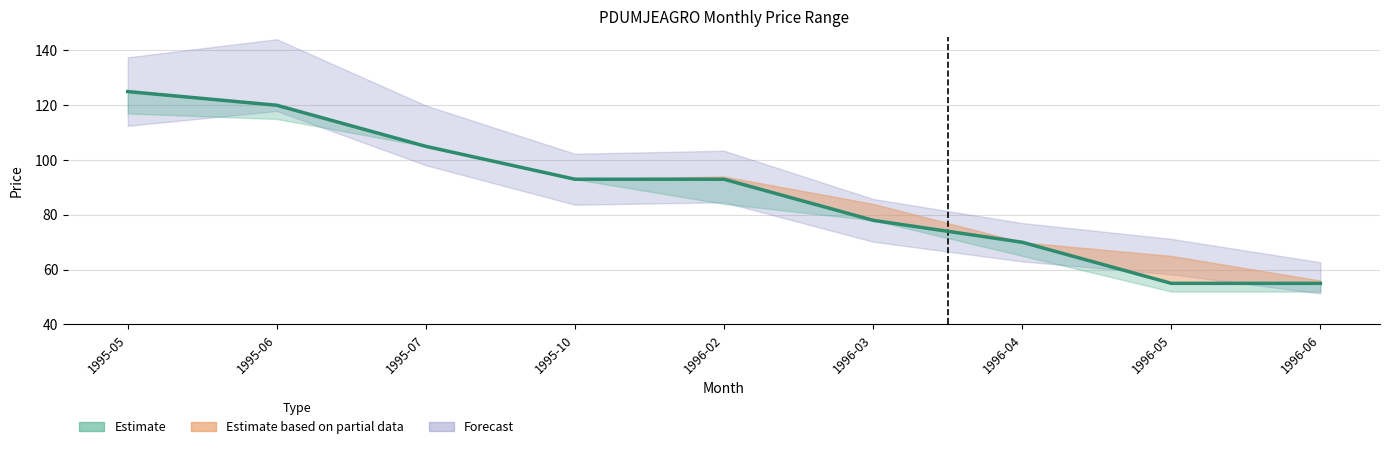

Read the value at 1995-06, to the nearest 10.

120